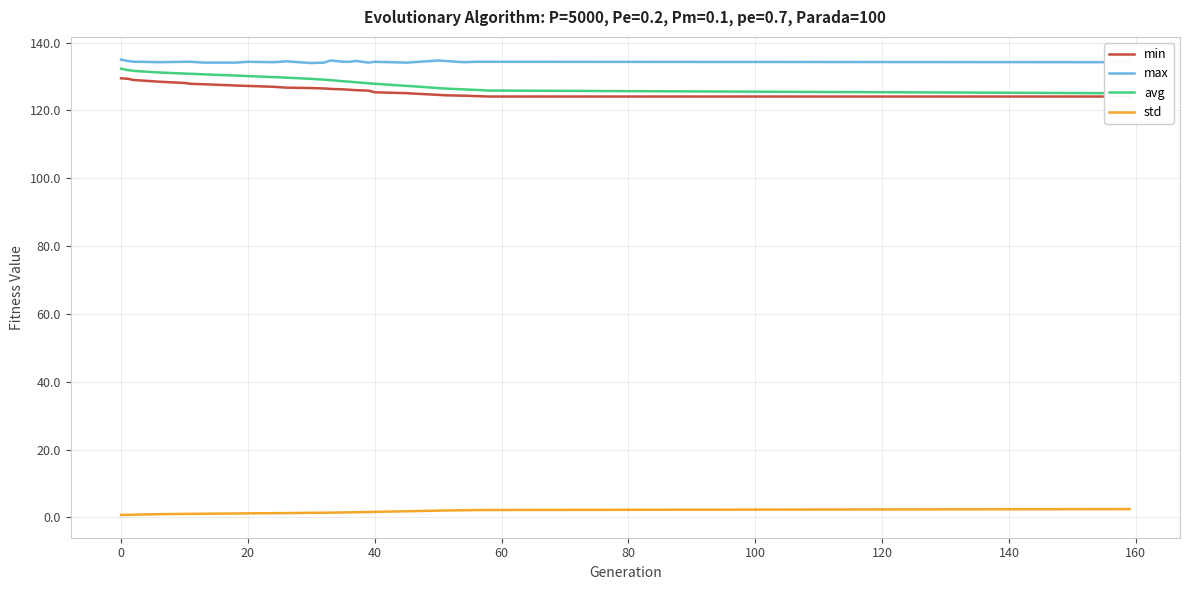

What is the highest value of the max series?

135.0